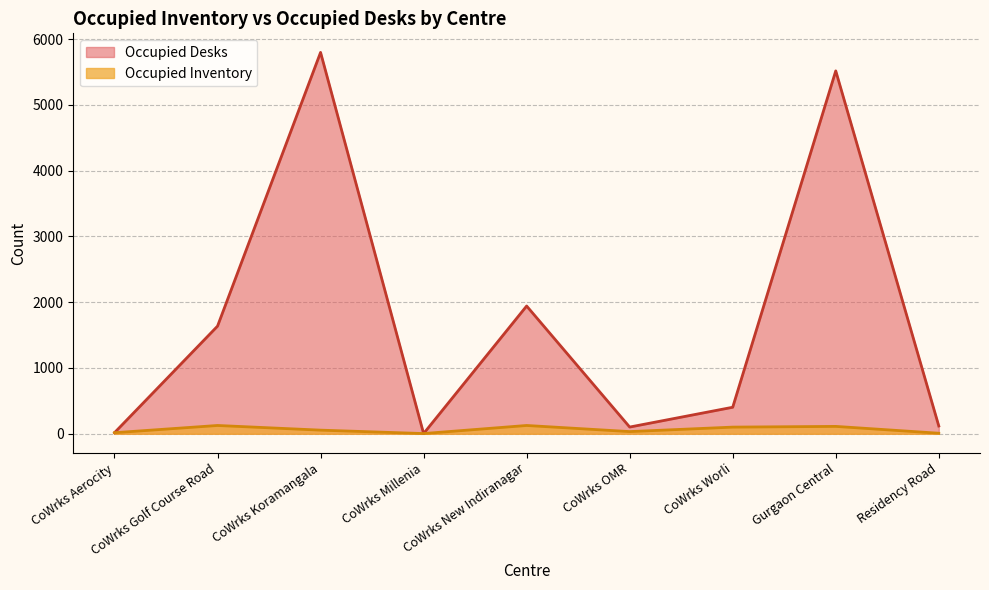

The value of Occupied Inventory at CoWrks Koramangala is 29. True or false?

False